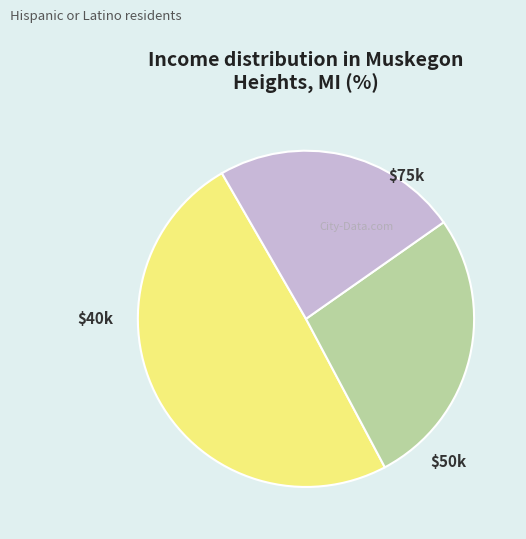

Is there a majority slice in this chart?

No